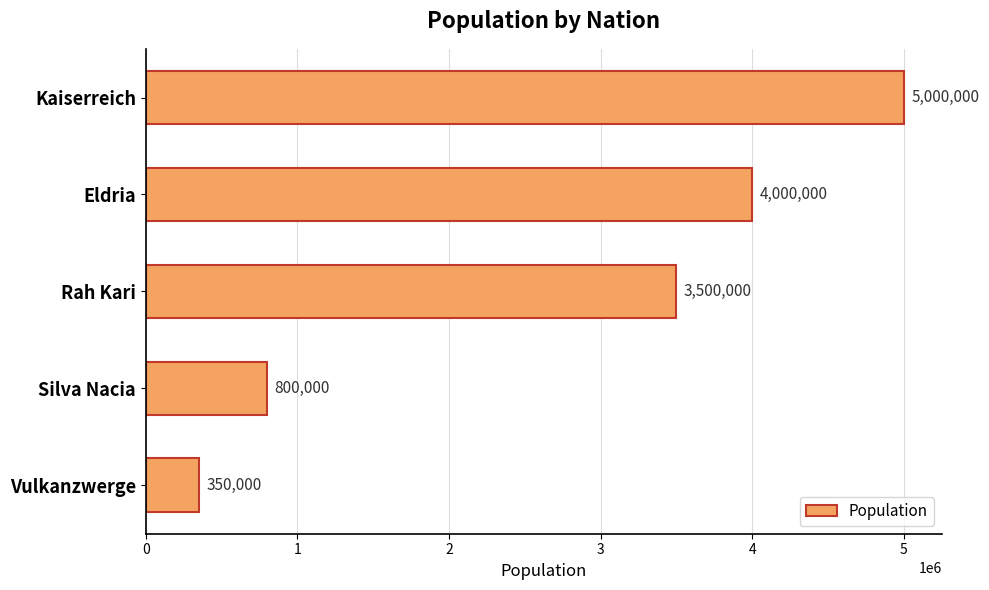

Reading bottom to top, list all the values displayed in this chart.

Vulkanzwerge=350000	Silva Nacia=800000	Rah Kari=3500000	Eldria=4000000	Kaiserreich=5000000